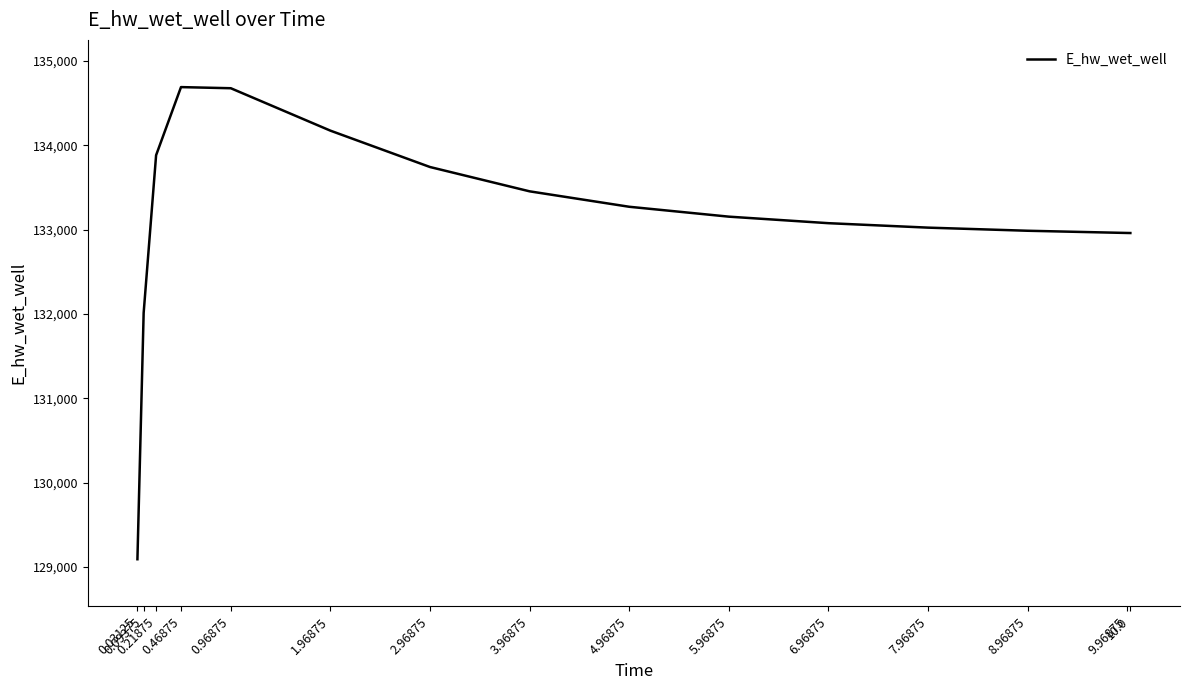

What is the greatest value displayed?

134689.8